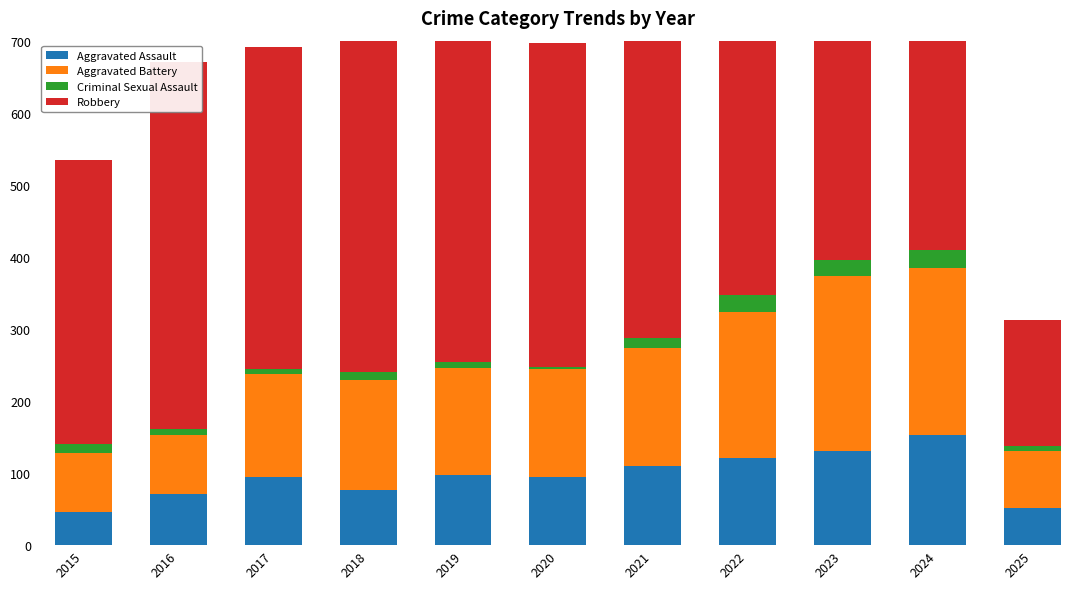

What is the total value across all series at 2025?

313